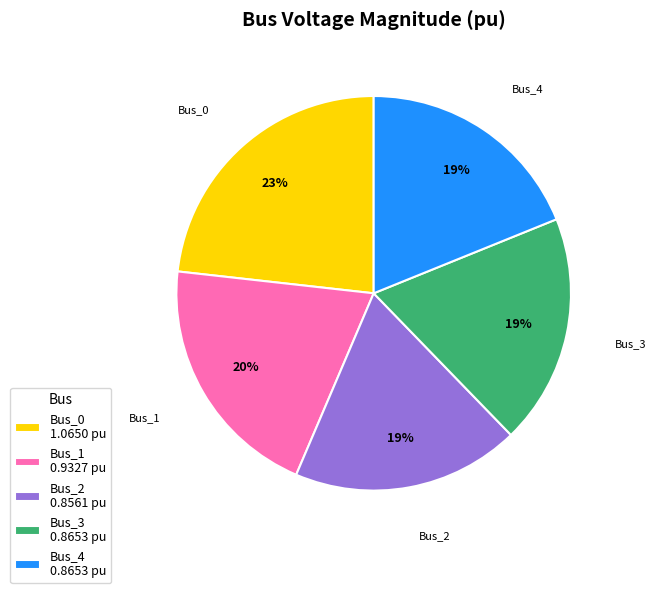

To the nearest percent, what is the difference between the Bus_0 and Bus_1 slice percentages?

3%